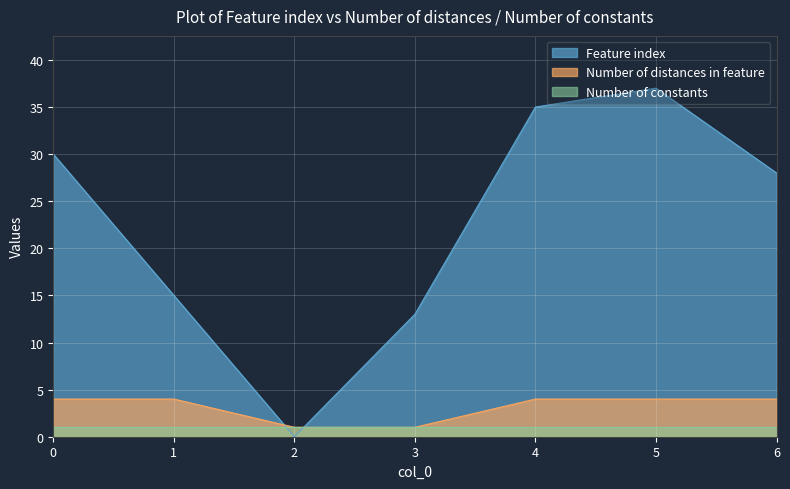

Where is Number of distances in feature nearest to the value 2?

2